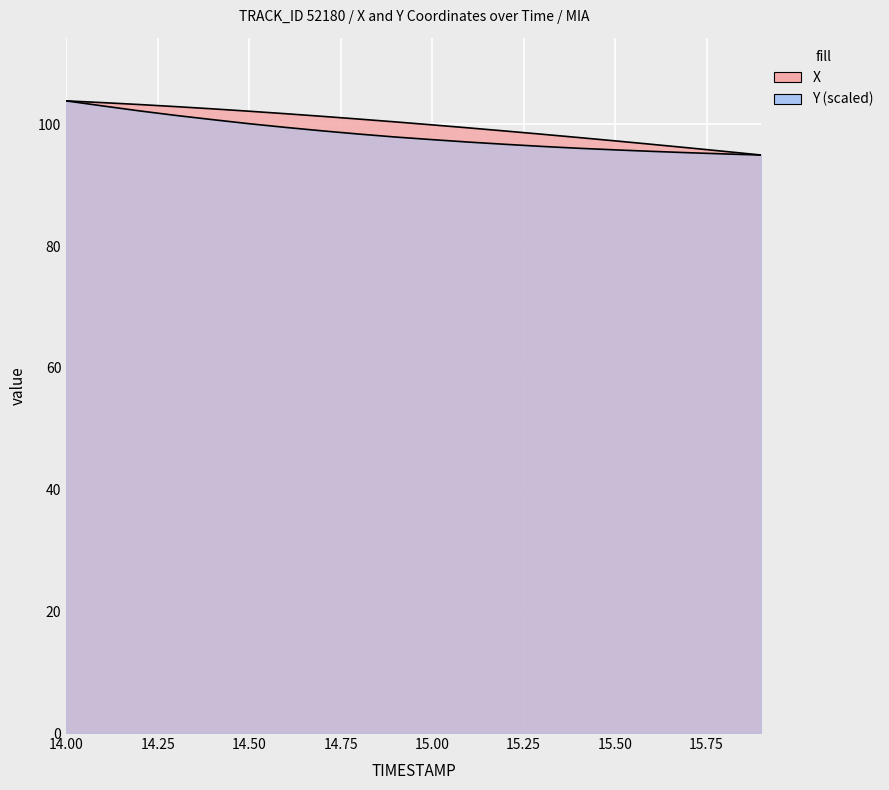

What is the lowest value of the Y series?

94.9